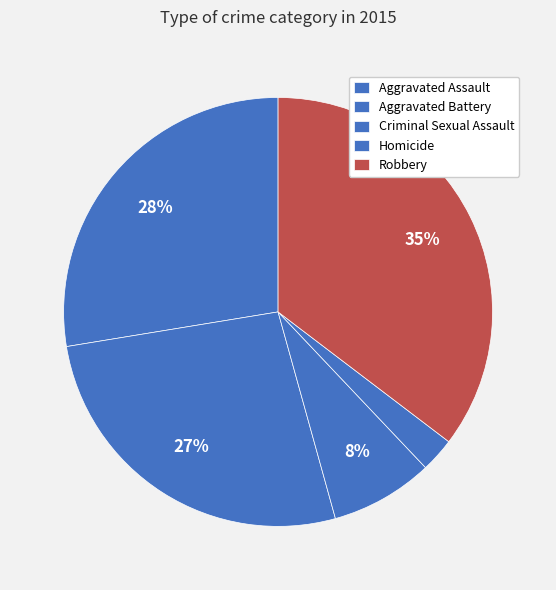

To the nearest percent, what is the difference between the Aggravated Assault and Criminal Sexual Assault slice percentages?

20%